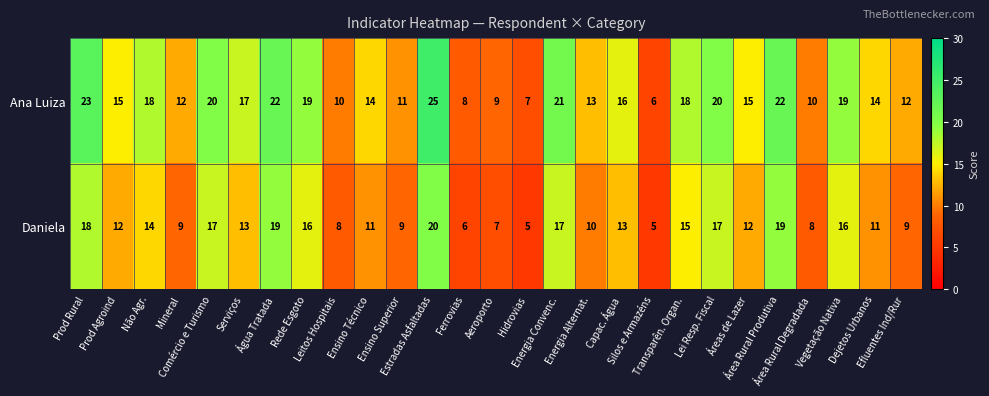

Which series has the widest spread of values?

Ana Luiza